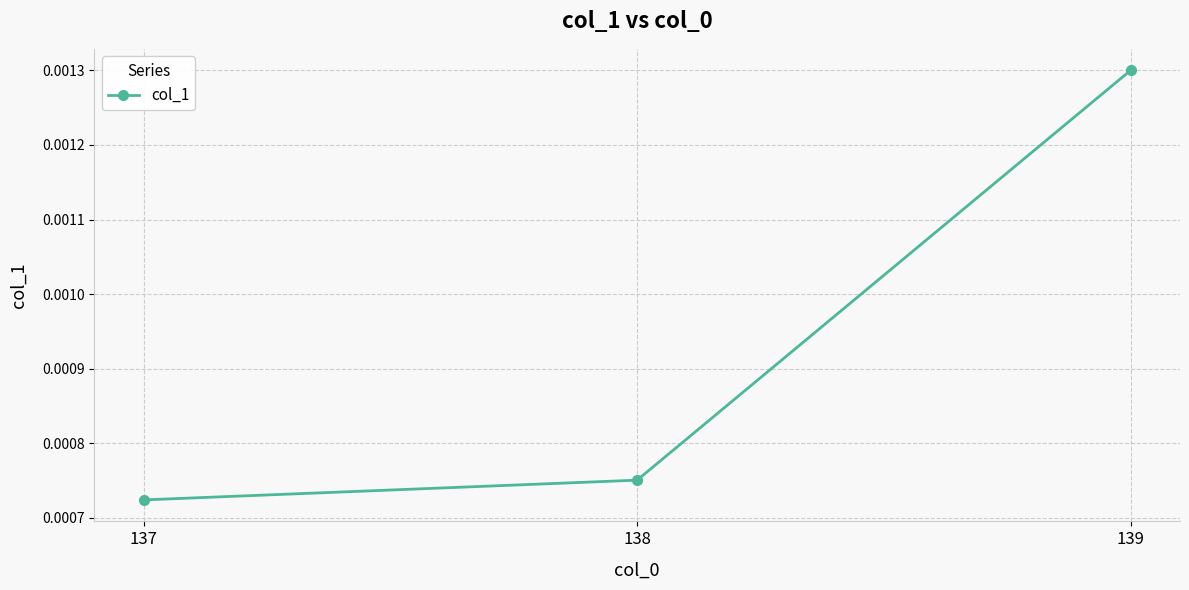

Rank the categories by value from lowest to highest.

137, 138, 139